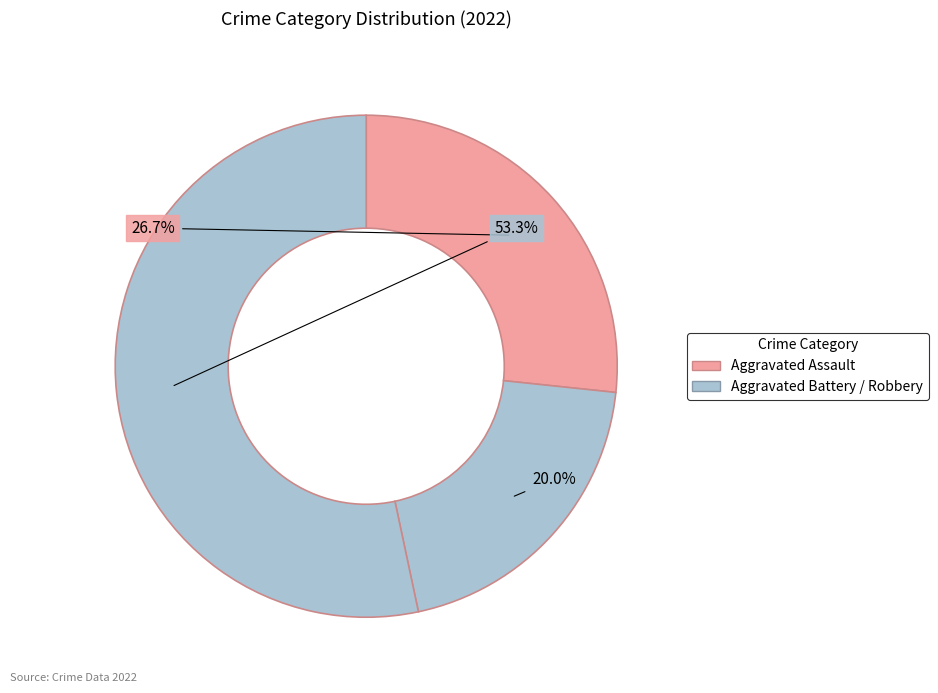

How many slices are in this pie chart?

3